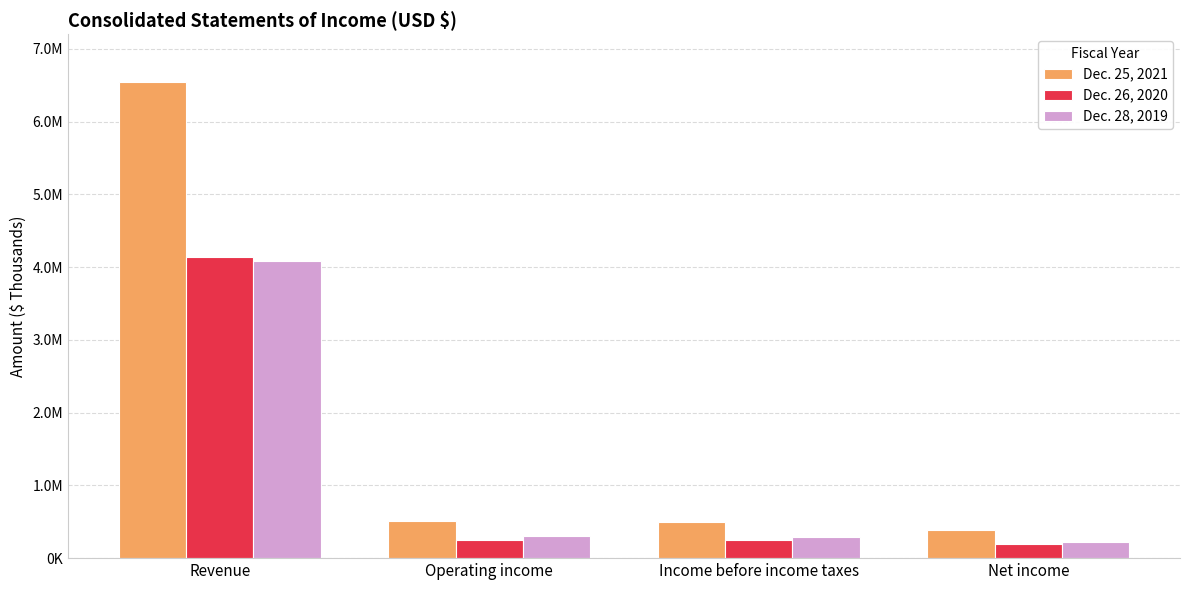

Are the bars grouped side by side (vs. stacked)?

Yes